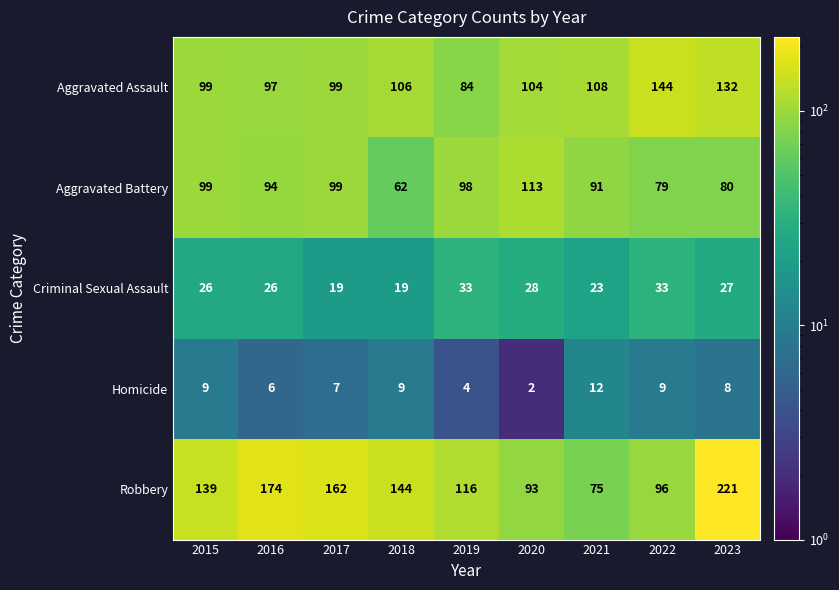

The Aggravated Battery series shows 202 at 2020. True or false?

False